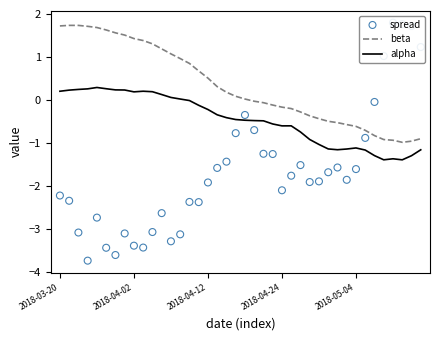

Which series reaches the maximum Y coordinate?

spread